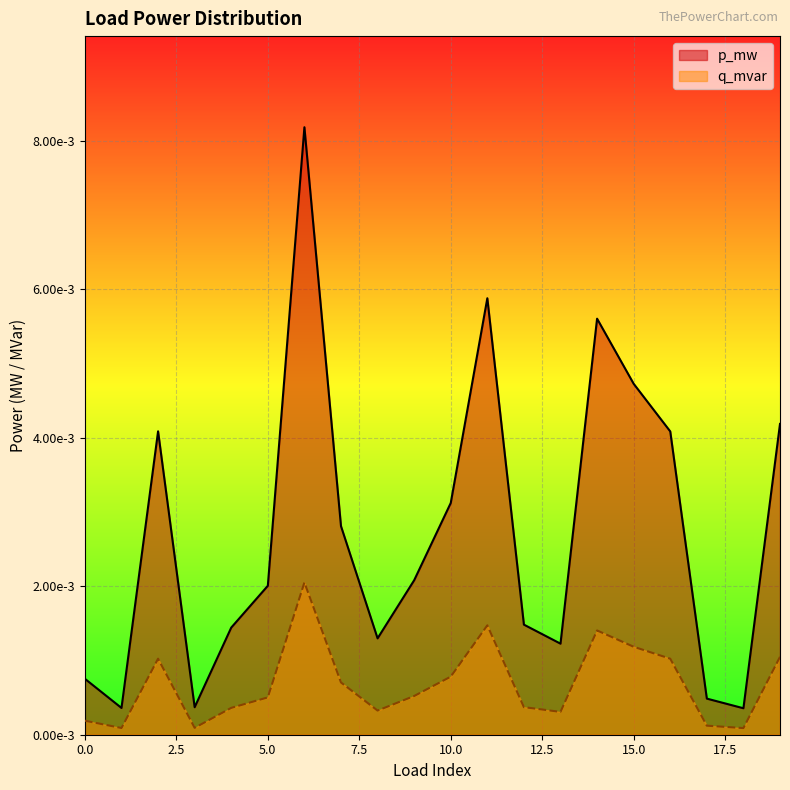

True or false: q_mvar and p_mw intersect in this chart.

False